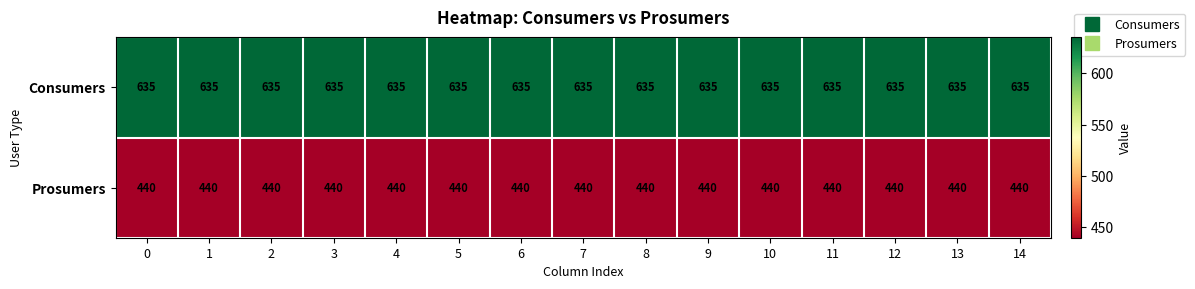

Rank the series by their average value, from lowest to highest.

Prosumers, Consumers